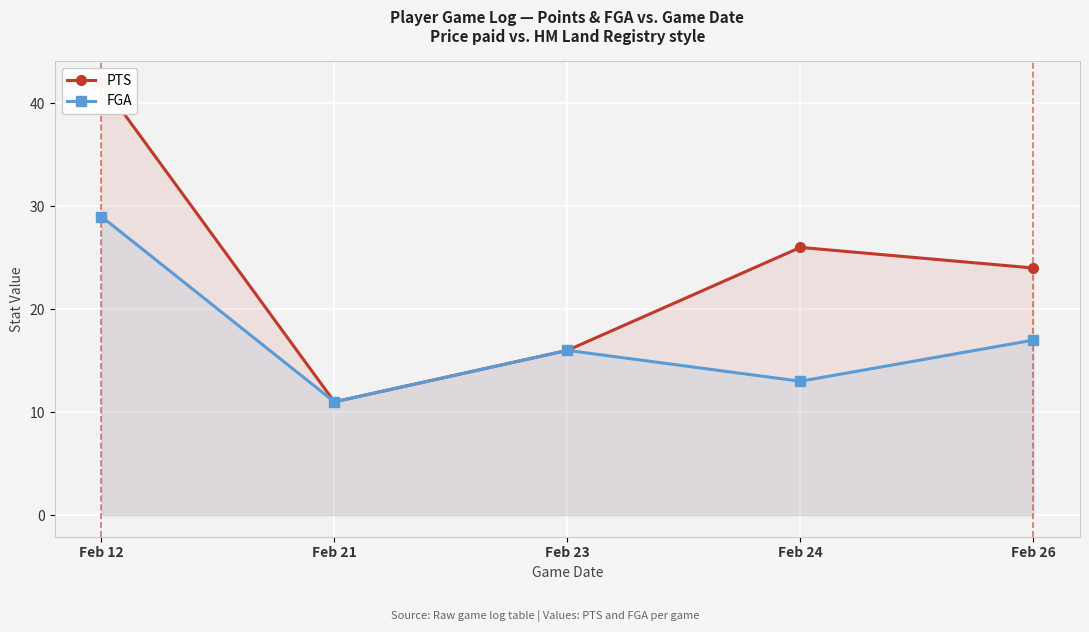

Is the value of FGA at Feb 21 greater than the value of PTS at Feb 24?

No